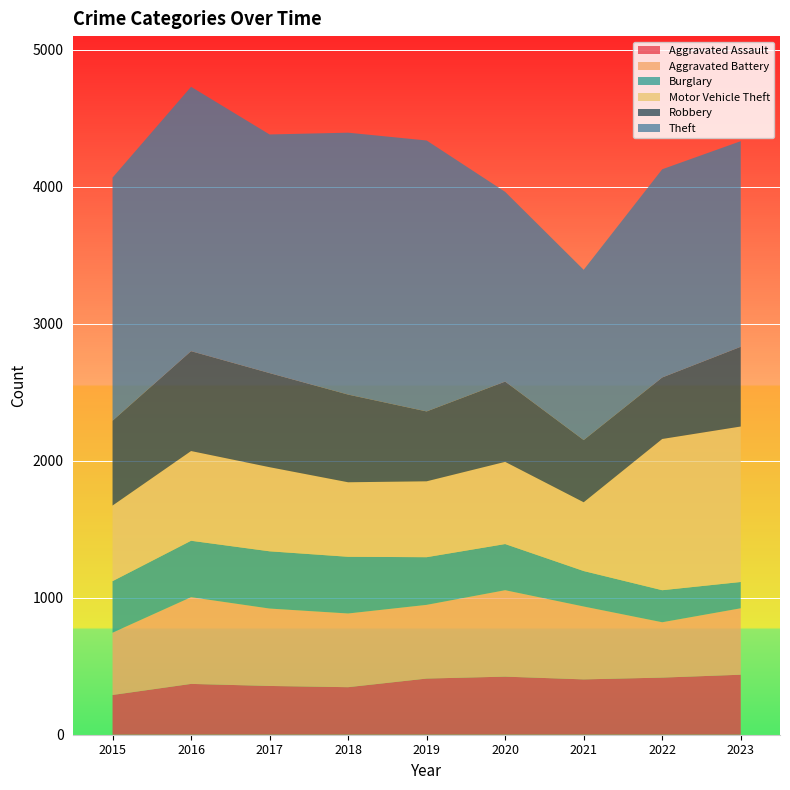

Reading left to right, what are all the values shown in this chart?

Aggravated Assault: 2015=290	2016=371	2017=356	2018=347	2019=410	2020=424	2021=404	2022=417	2023=438
Aggravated Battery: 2015=455	2016=633	2017=565	2018=538	2019=538	2020=631	2021=532	2022=404	2023=485
Burglary: 2015=376	2016=412	2017=418	2018=414	2019=348	2020=337	2021=259	2022=234	2023=192
Motor Vehicle Theft: 2015=552	2016=655	2017=614	2018=544	2019=554	2020=600	2021=502	2022=1104	2023=1135
Robbery: 2015=619	2016=729	2017=687	2018=640	2019=510	2020=586	2021=454	2022=449	2023=582
Theft: 2015=1775	2016=1930	2017=1742	2018=1912	2019=1978	2020=1385	2021=1243	2022=1520	2023=1501